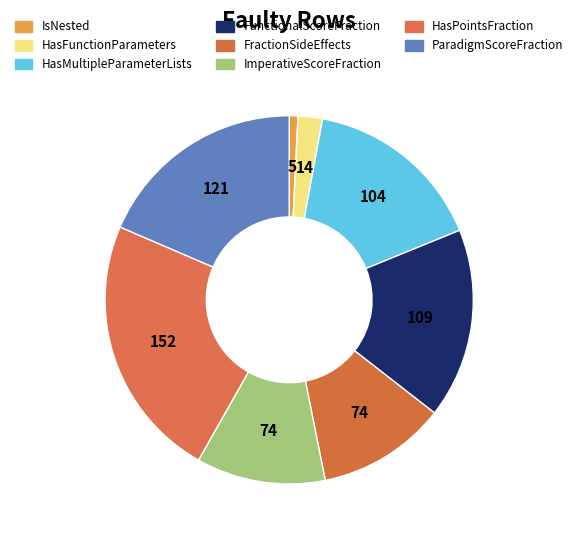

How many slices are in this pie chart?

8